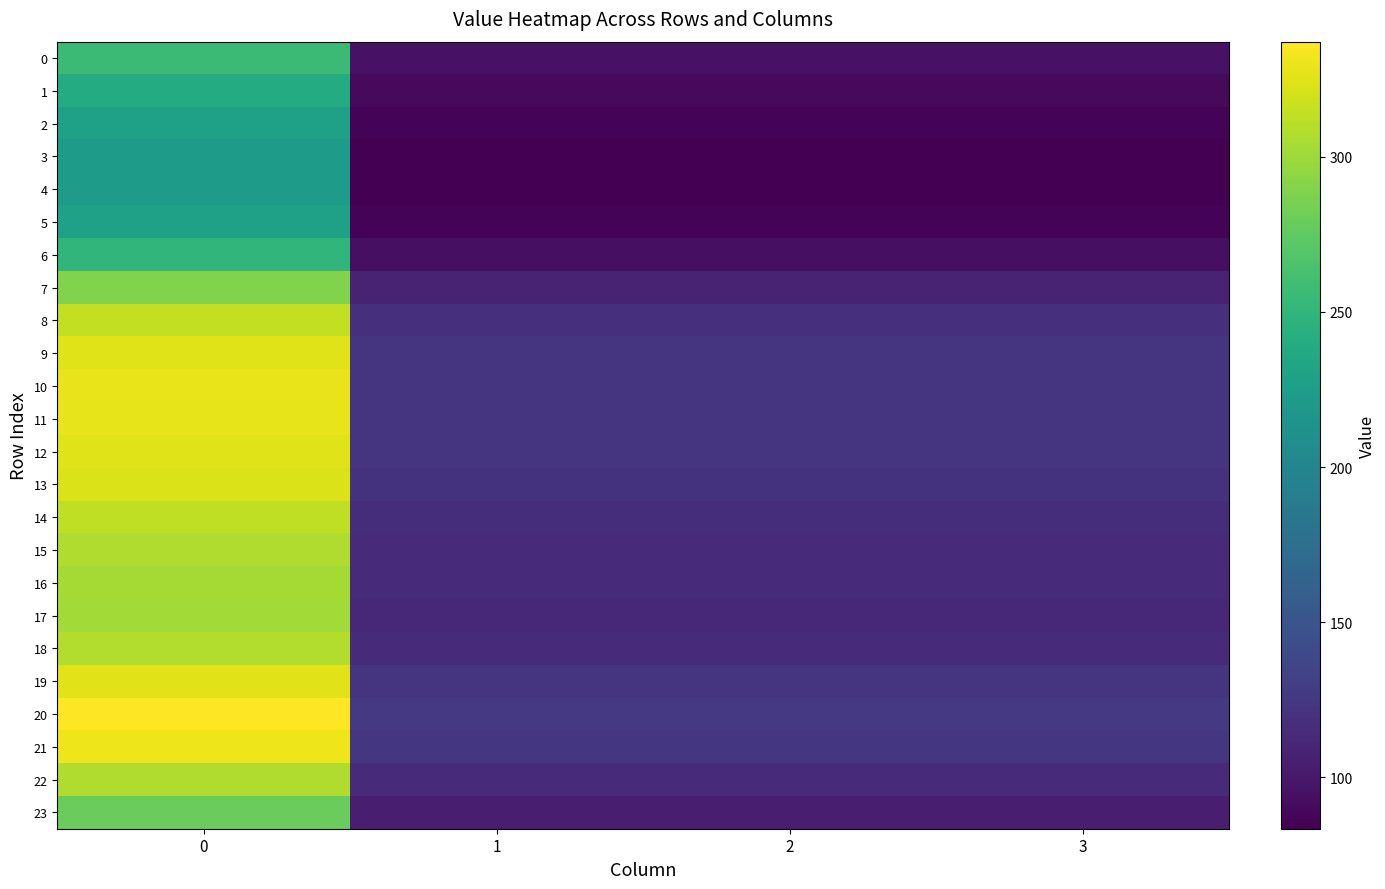

Reading right to left, transcribe all the data shown in this chart.

0: 3=95.8	2=95.8	1=95.8	0=256.5
1: 3=89.5	2=89.5	1=89.5	0=239.7
2: 3=85.4	2=85.4	1=85.4	0=228.7
3: 3=83.7	2=83.7	1=83.7	0=224.1
4: 3=83.4	2=83.4	1=83.4	0=223.3
5: 3=85.4	2=85.4	1=85.4	0=228.7
6: 3=93.7	2=93.7	1=93.7	0=250.9
7: 3=107.9	2=107.9	1=107.9	0=289.1
8: 3=117.3	2=117.3	1=117.3	0=314.1
9: 3=121.2	2=121.2	1=121.2	0=324.7
10: 3=122.7	2=122.7	1=122.7	0=328.7
11: 3=122.4	2=122.4	1=122.4	0=327.8
12: 3=121.4	2=121.4	1=121.4	0=325.1
13: 3=120.7	2=120.7	1=120.7	0=323.3
14: 3=117.0	2=117.0	1=117.0	0=313.4
15: 3=114.6	2=114.6	1=114.6	0=307.1
16: 3=113.3	2=113.3	1=113.3	0=303.4
17: 3=112.8	2=112.8	1=112.8	0=302.1
18: 3=114.9	2=114.9	1=114.9	0=307.7
19: 3=121.7	2=121.7	1=121.7	0=325.9
20: 3=125.9	2=125.9	1=125.9	0=337.2
21: 3=123.6	2=123.6	1=123.6	0=331.2
22: 3=114.8	2=114.8	1=114.8	0=307.4
23: 3=104.3	2=104.3	1=104.3	0=279.3